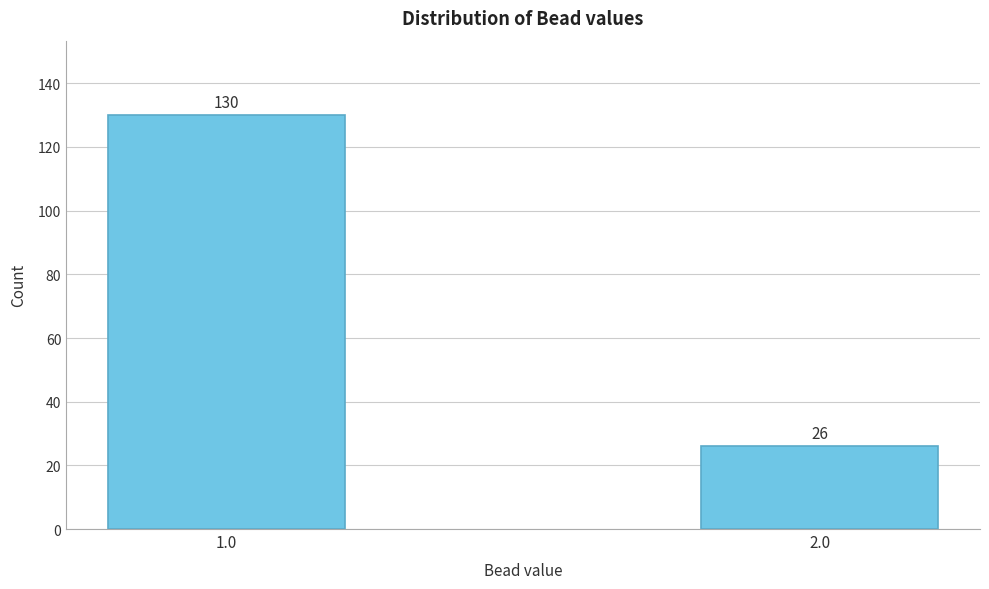

Reading left to right, what are all the values shown in this chart?

1.0=130	2.0=26